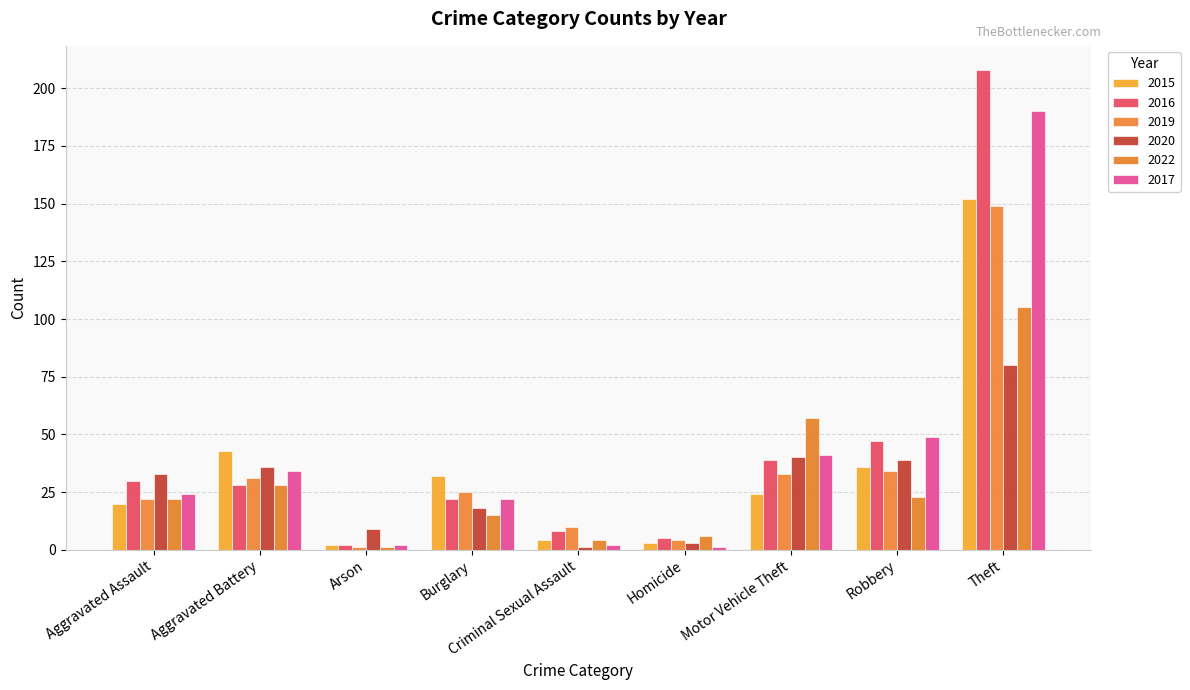

Is the value of 2020 at Aggravated Battery greater than the value of 2017 at Arson?

Yes